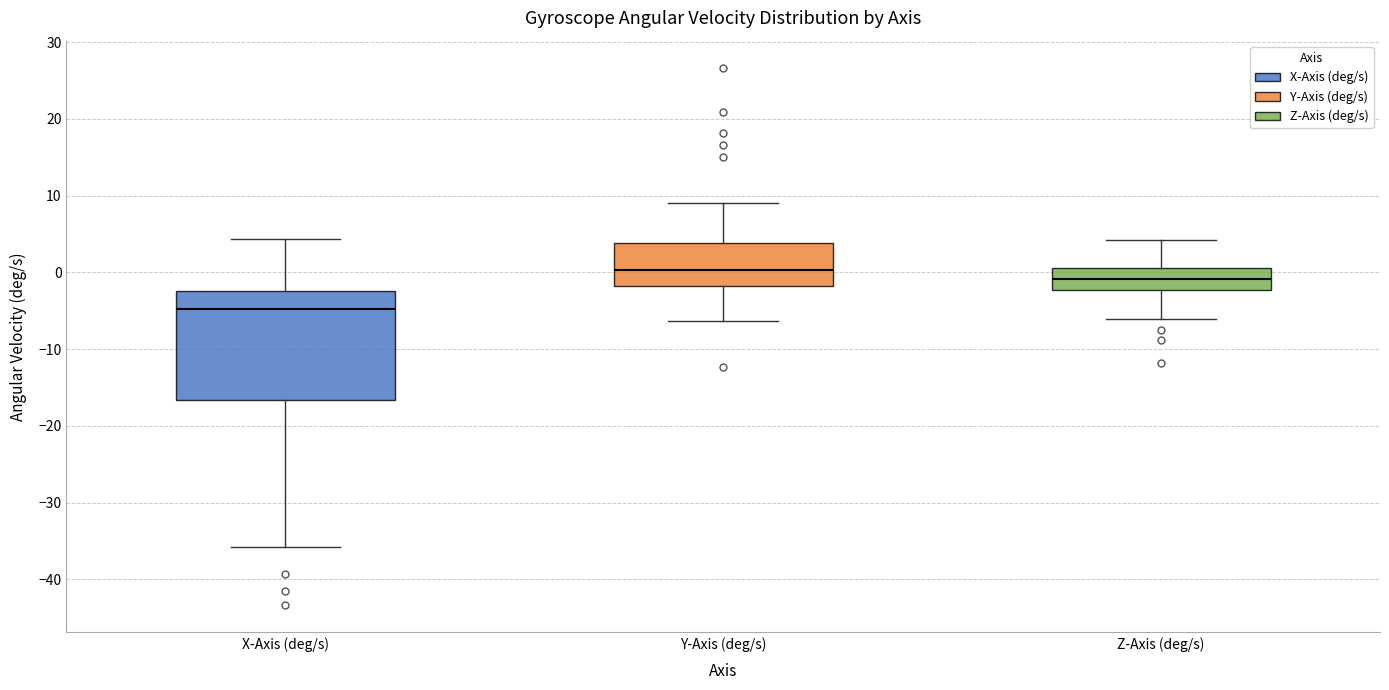

Reading left to right, read every box against the y-axis: the position of its median line, the range the box covers, and the ends of its whiskers. The values are not printed on the chart, so give them approximately, as read against the axis.

X-Axis (deg/s): median -5, box -17 to -2, whiskers -36 to 4
Y-Axis (deg/s): median 0, box -2 to 4, whiskers -6 to 9
Z-Axis (deg/s): median -1, box -2 to 1, whiskers -6 to 4